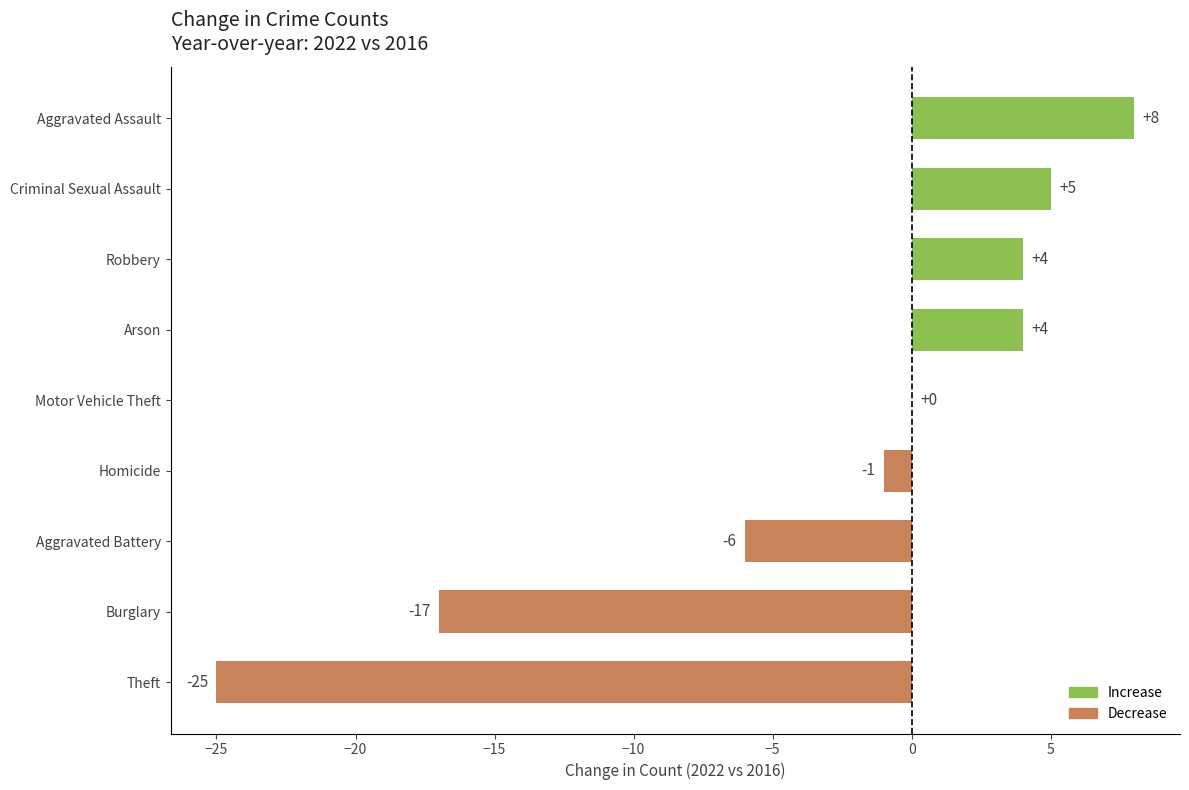

What is the ratio of the value at Aggravated Assault to the value at Robbery?

2.0